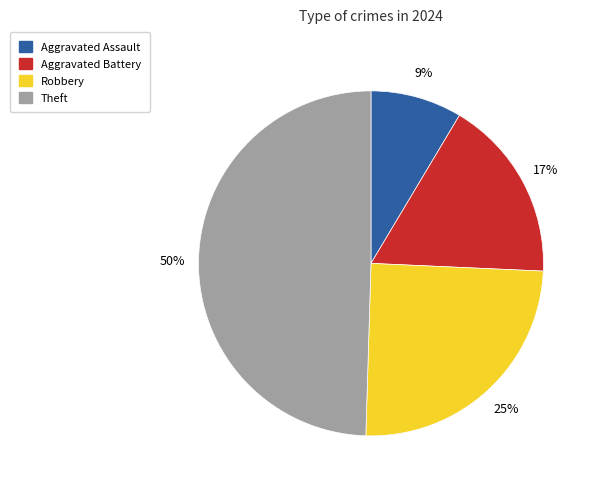

What is the ratio of the value at Theft to the value at Aggravated Battery?

2.9